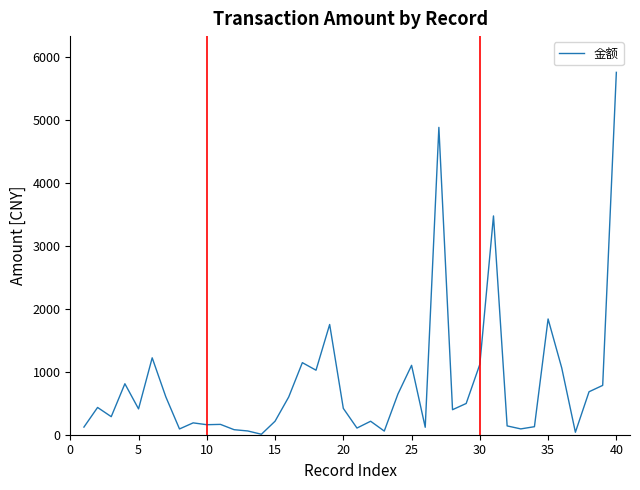

What is the greatest value displayed?

5762.7